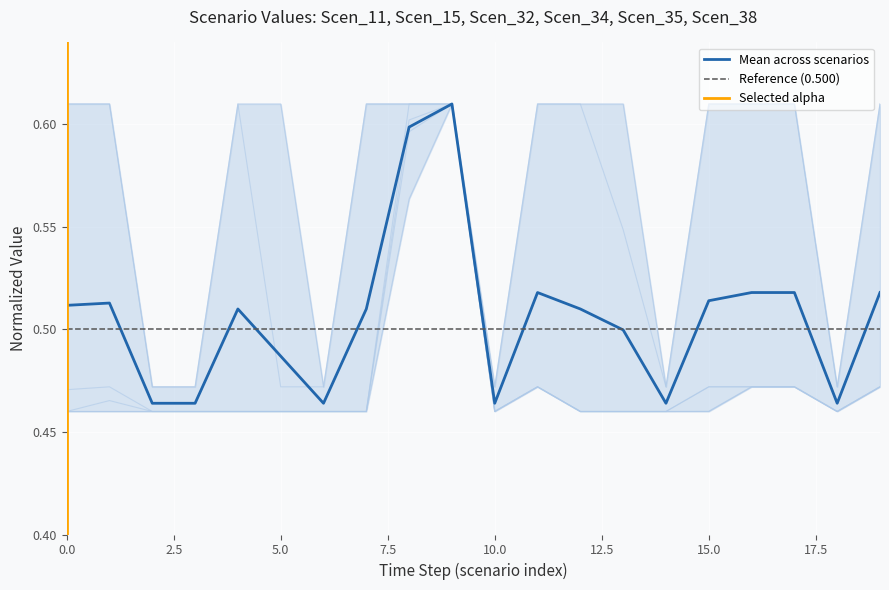

In Scen_34, how many points are lower than both neighbors (excluding endpoints)?

2